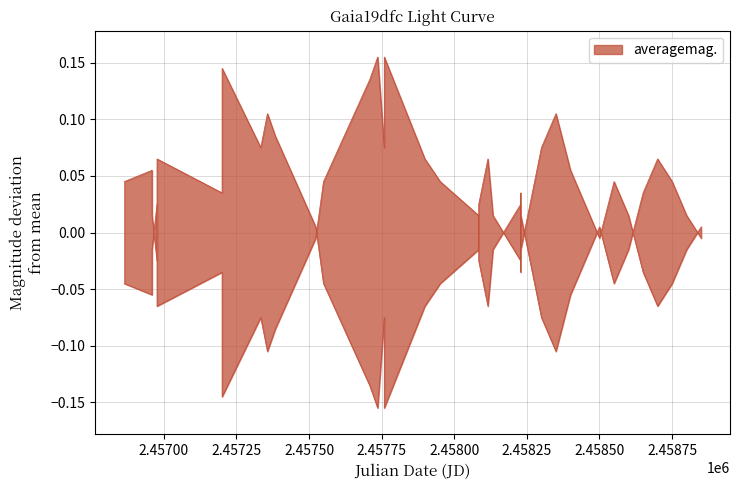

What is the difference between the maximum and second lowest values?

0.3